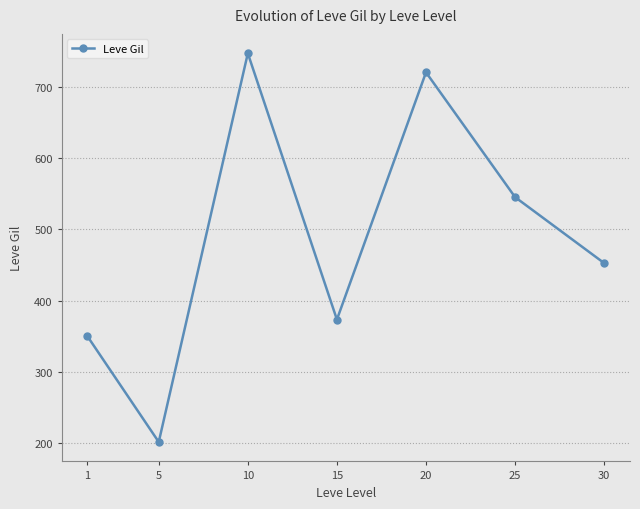

Does the chart display data point markers on the line(s)?

Yes